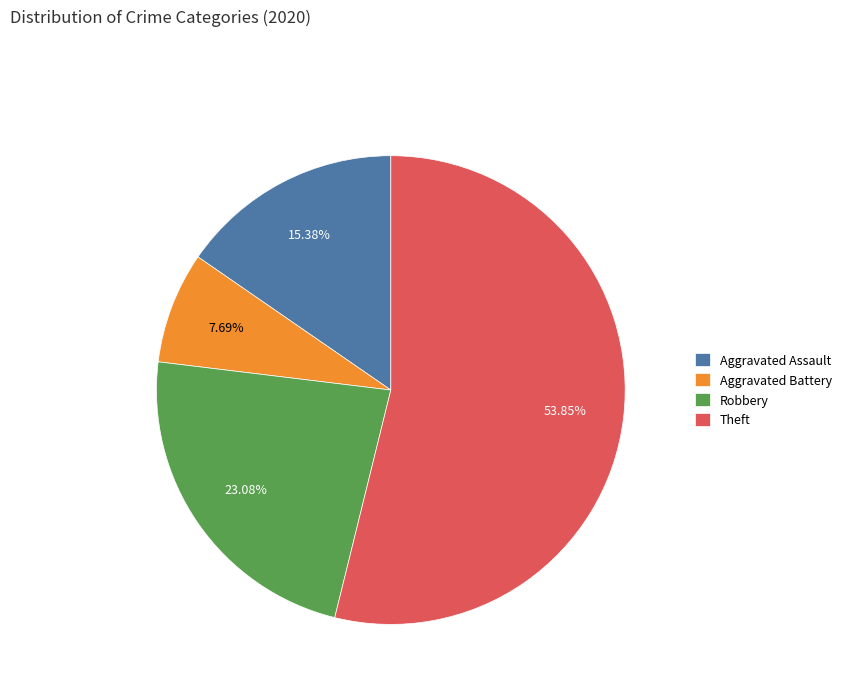

Is Theft the majority of the pie?

Yes